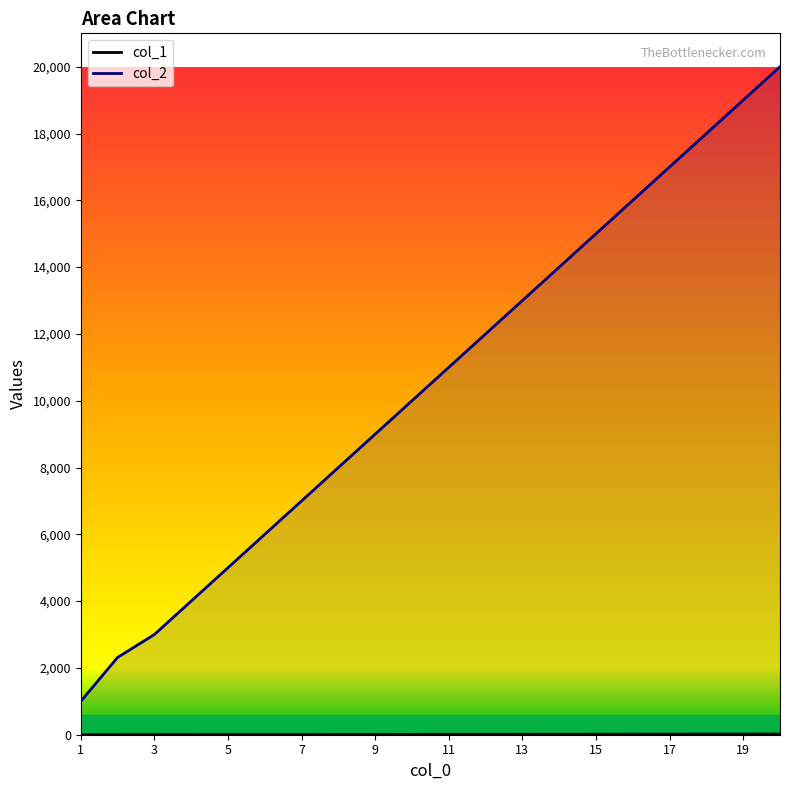

True or false: col_2 has more than 0 points higher than both neighbors.

False